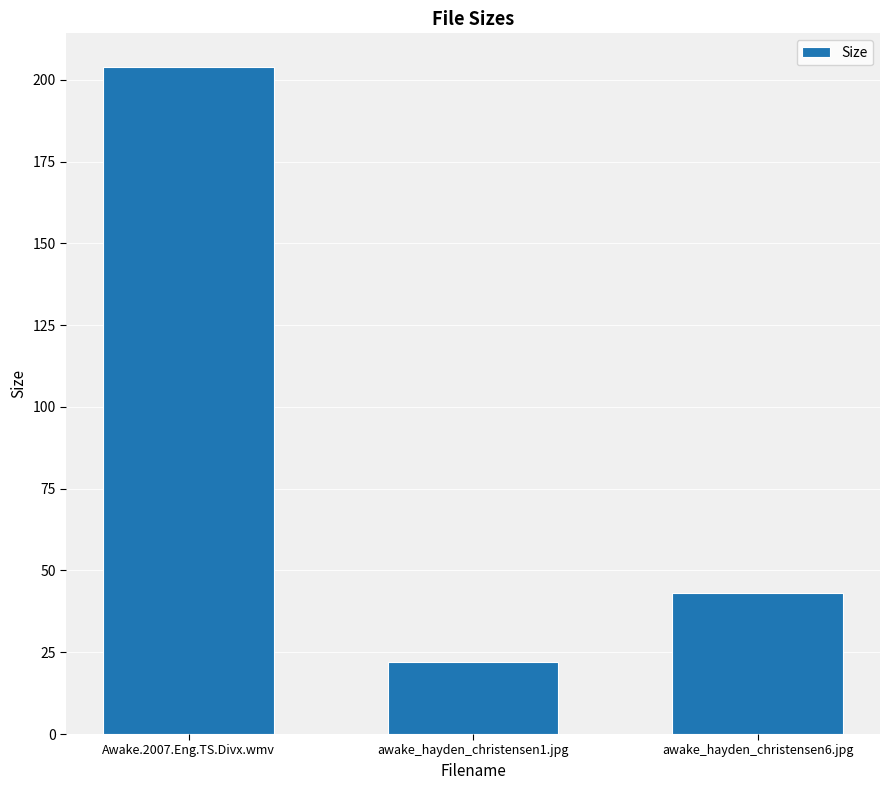

List the labels in order of value, largest first.

Awake.2007.Eng.TS.Divx.wmv, awake_hayden_christensen6.jpg, awake_hayden_christensen1.jpg